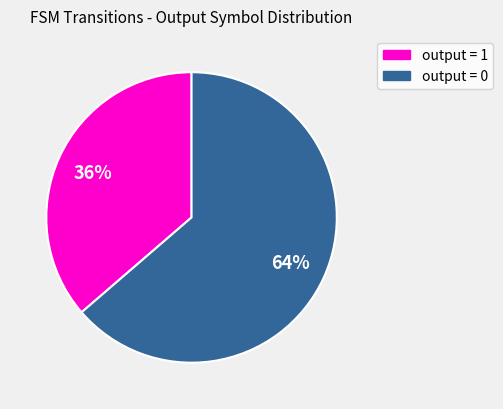

To the nearest percent, what is the average slice percentage?

50%